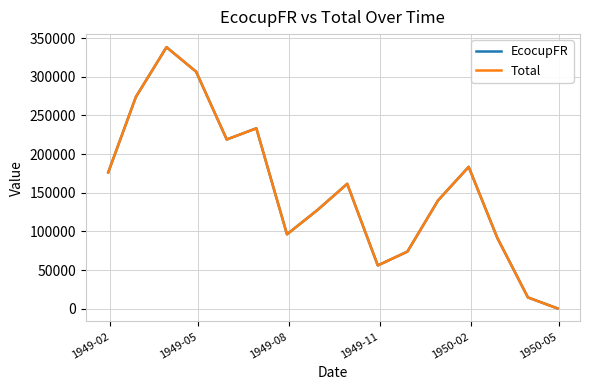

How many lines are shown in the chart?

2